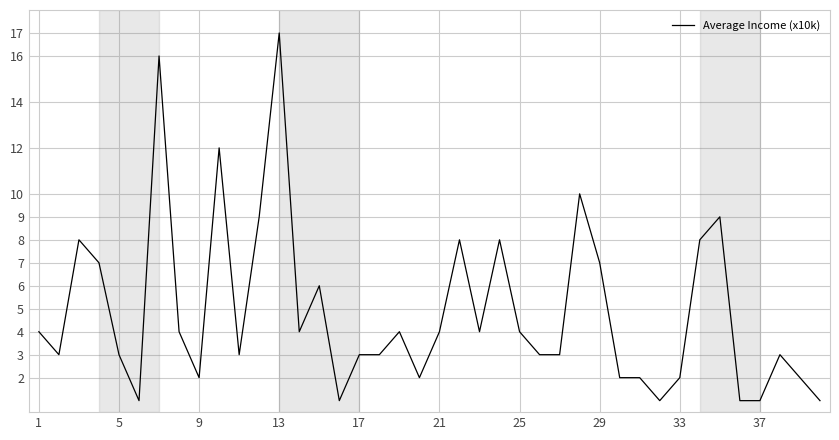

What is the maximum value shown in the chart?

17